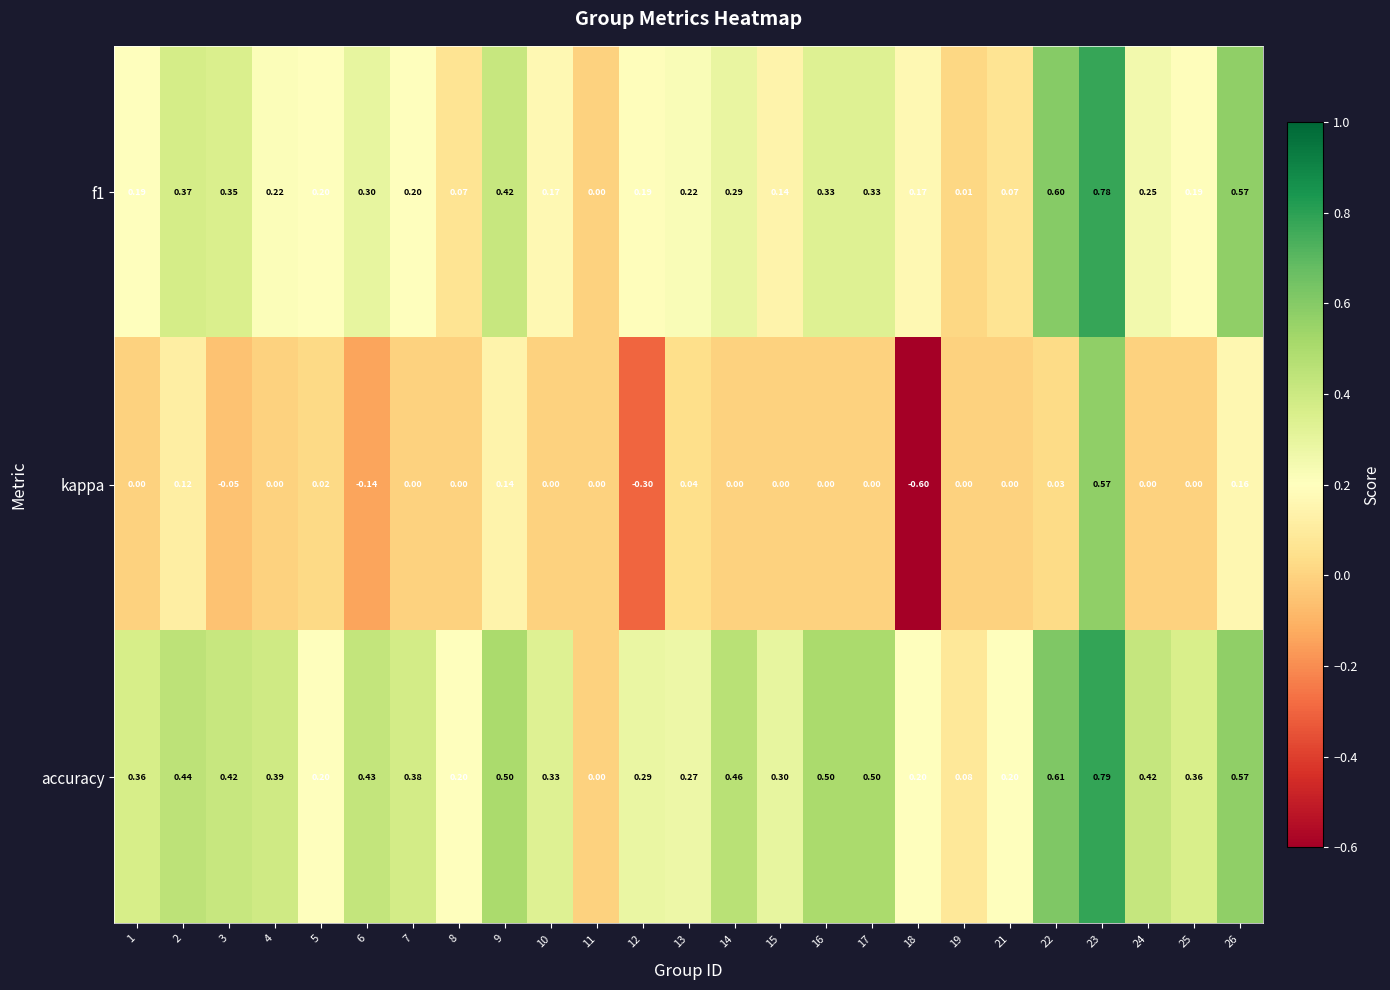

Which series has the largest range (max minus min)?

kappa